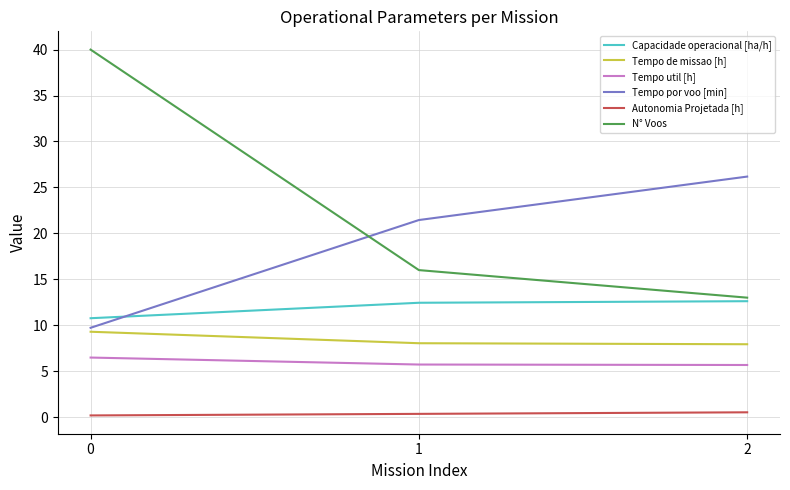

Is it true that Tempo de missao [h] equals 9.3 at 0?

True